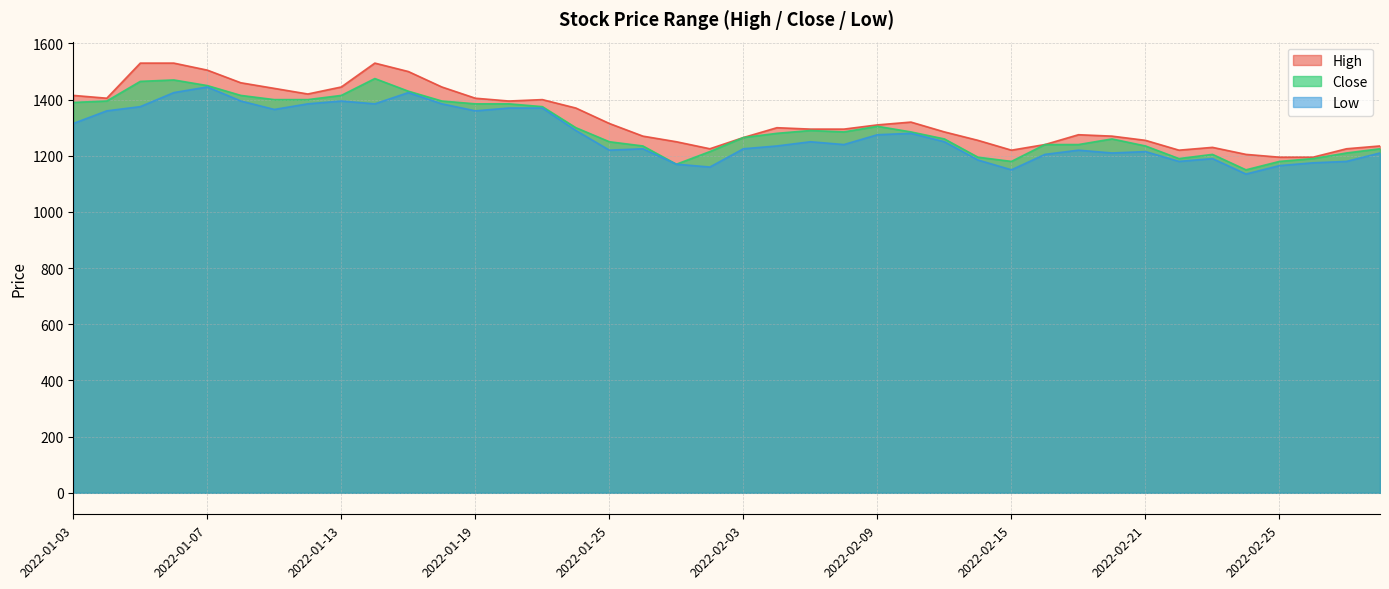

At which category is the sum across all series the highest?

2022-01-06